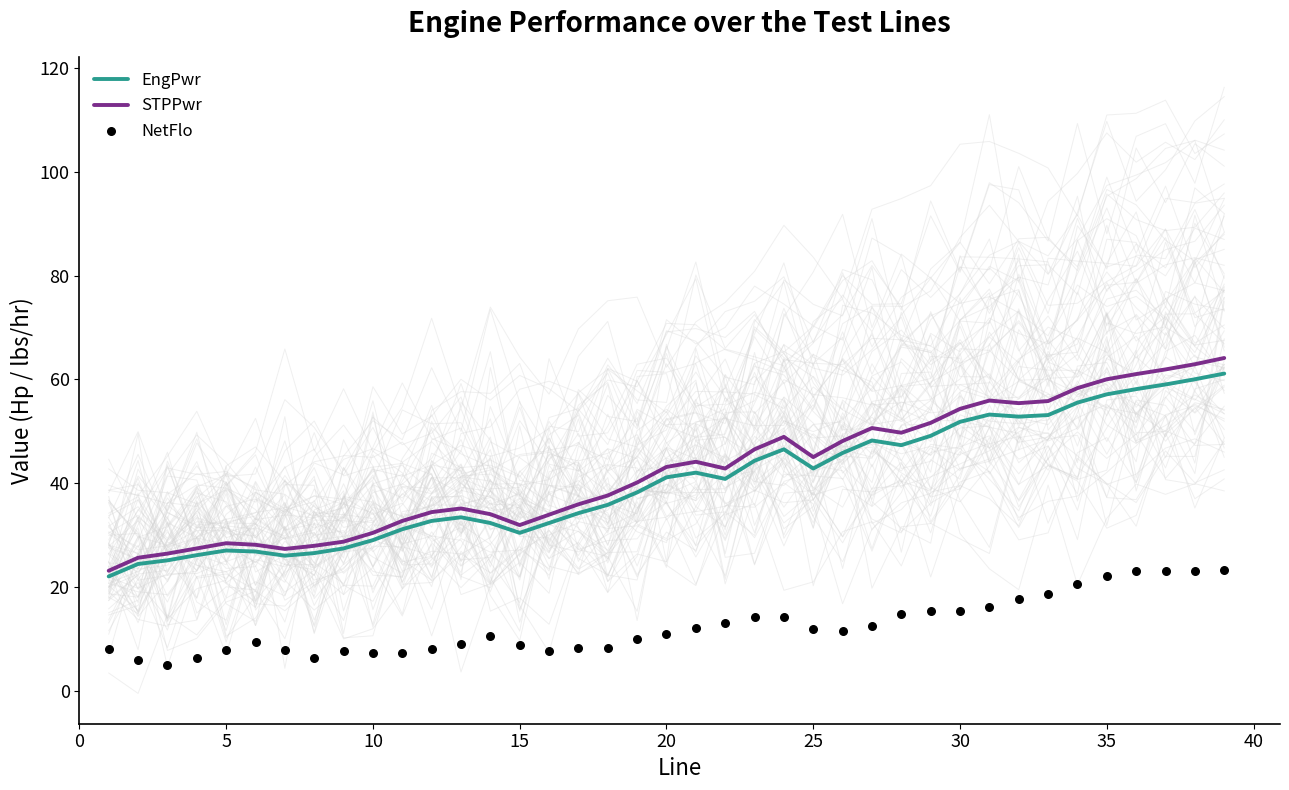

What is the maximum value for EngPwr?

61.1